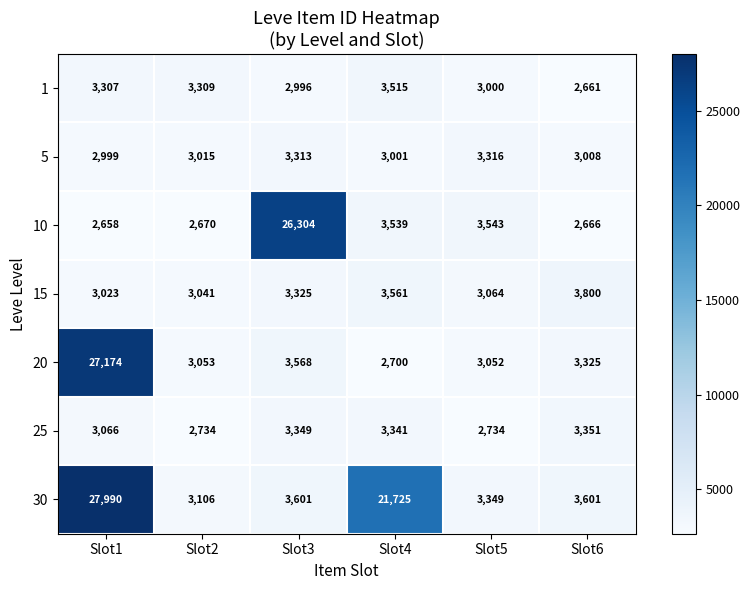

Is it true that 30 equals 3106 at Slot2?

True